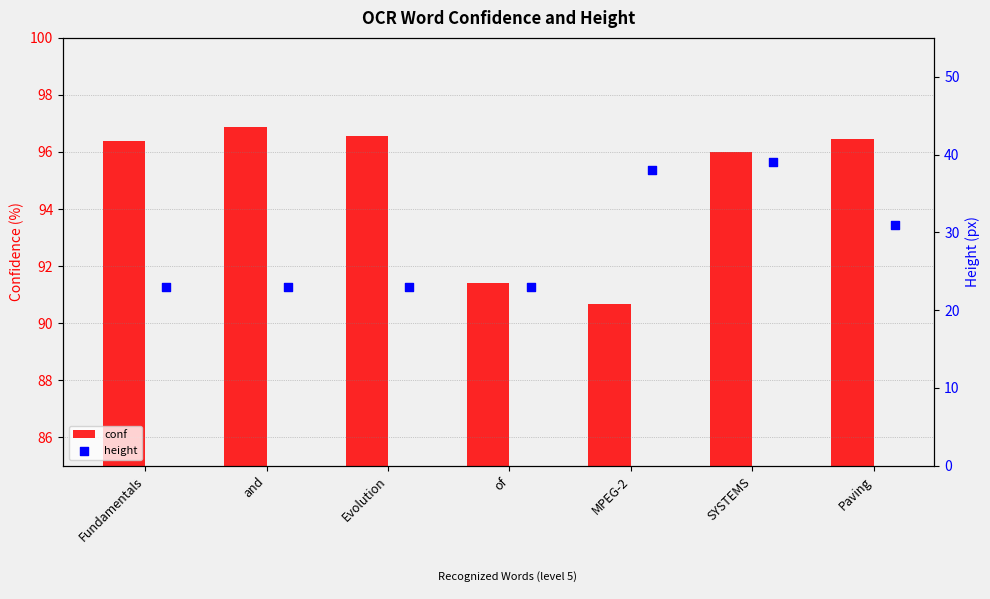

Which series contains the highest Y value?

conf